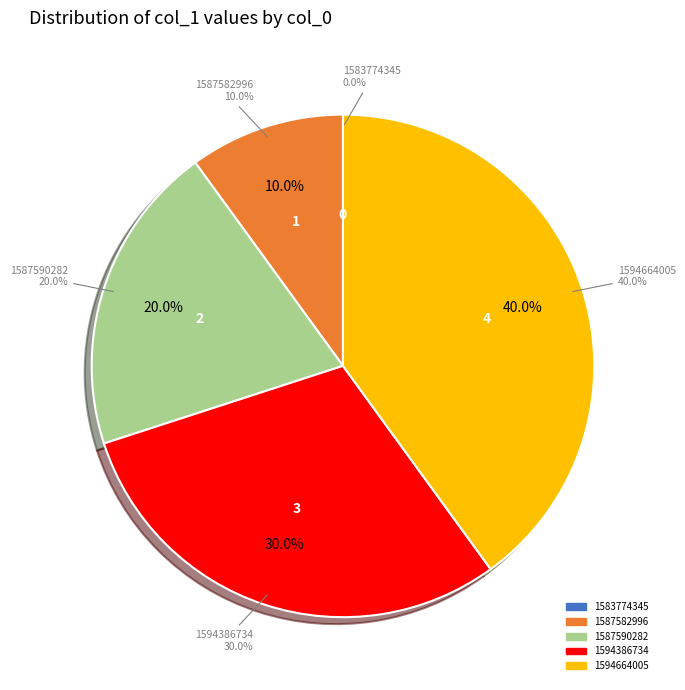

Combined, do 1587582996 and 1594664005 account for over 50%?

No